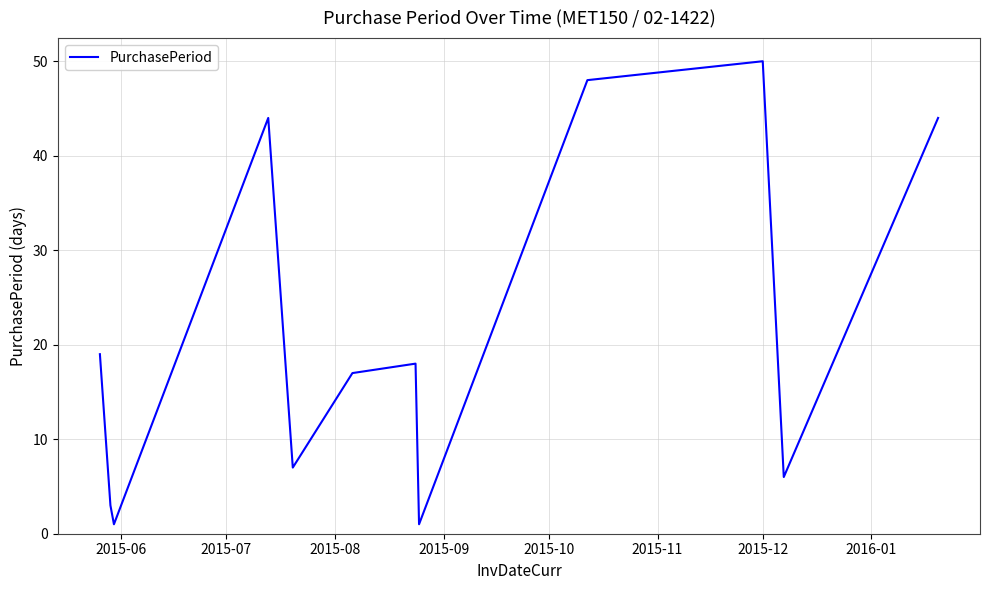

What is the greatest value displayed?

50